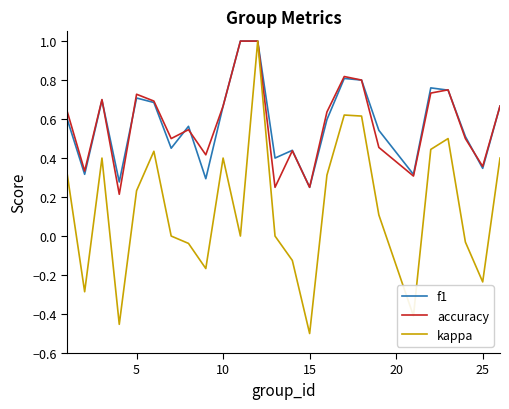

Which series has the widest spread of values?

kappa